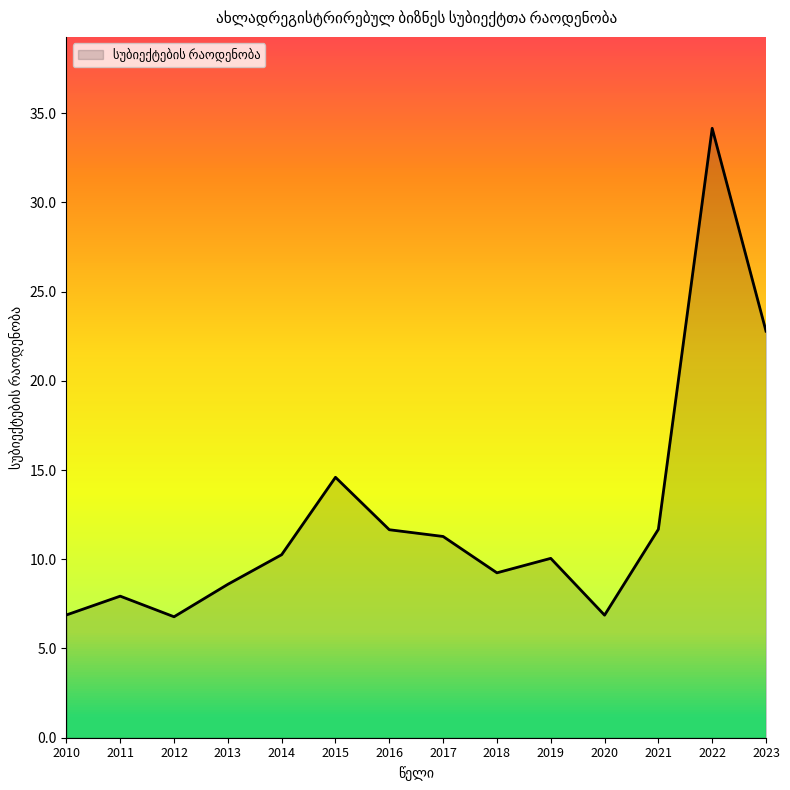

Which category has the highest value across all series?

2022